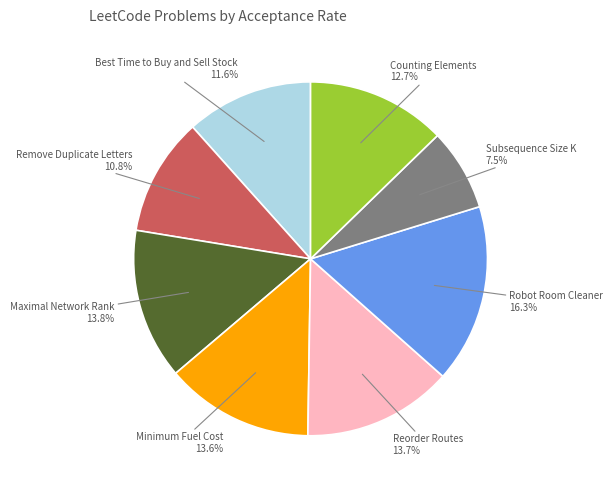

Which slice is the smallest?

Subsequence Size K